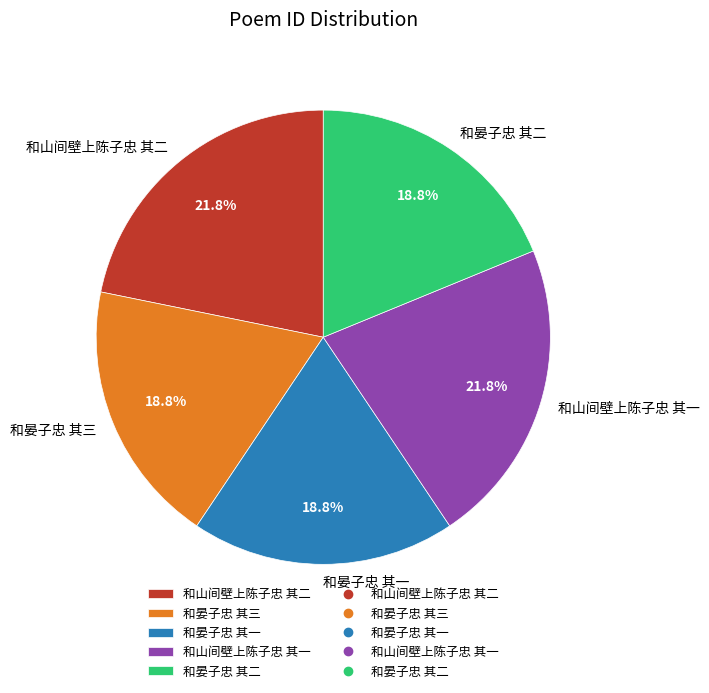

What percentage is the 和晏子忠 其二 slice, to the nearest percent?

19%